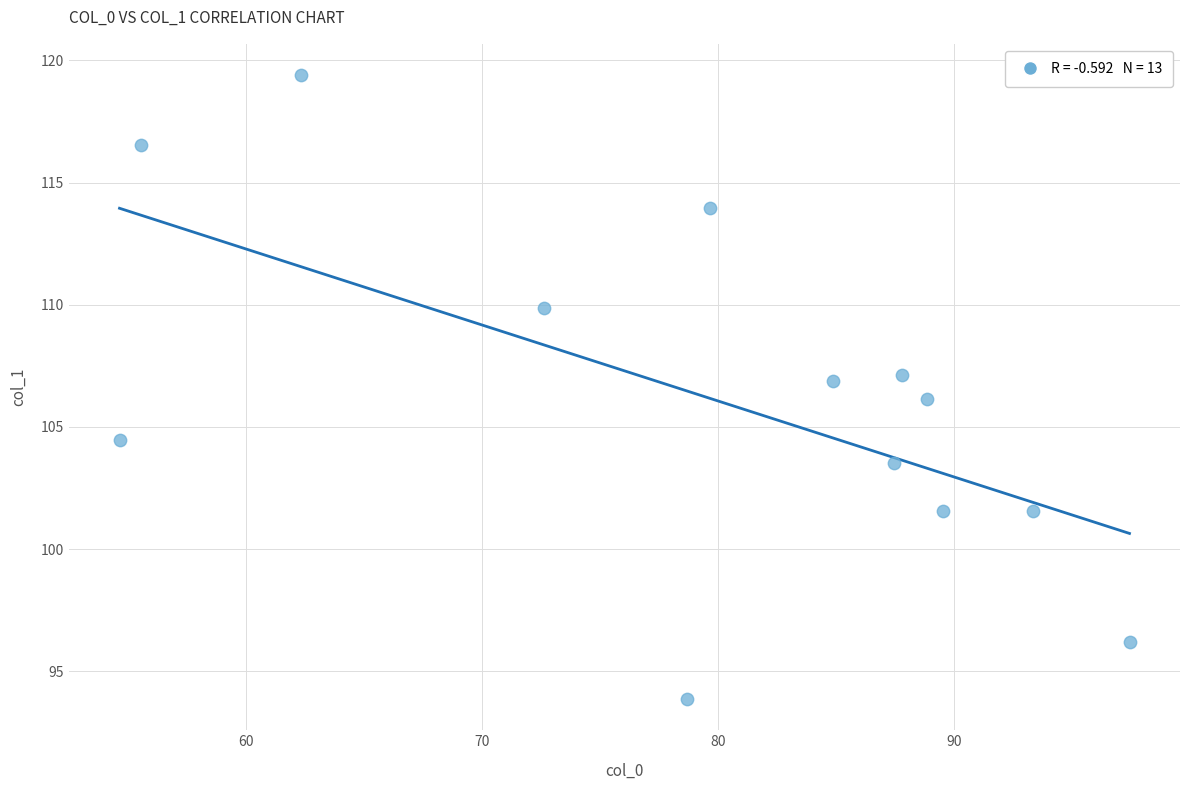

What is the range of Y values (max minus min)?

25.5